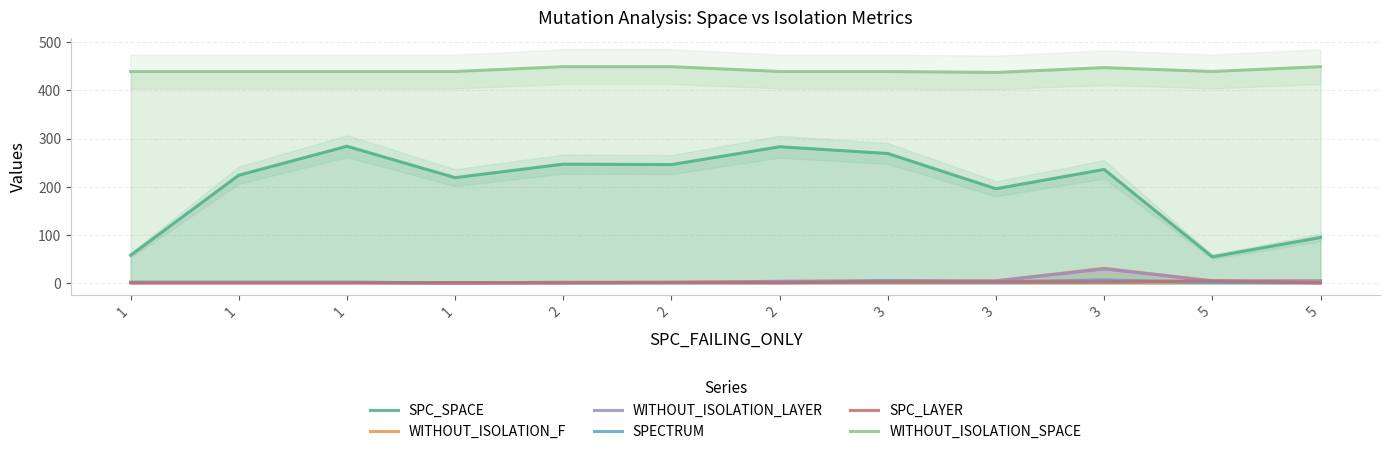

What is the minimum value for SPC_LAYER?

1